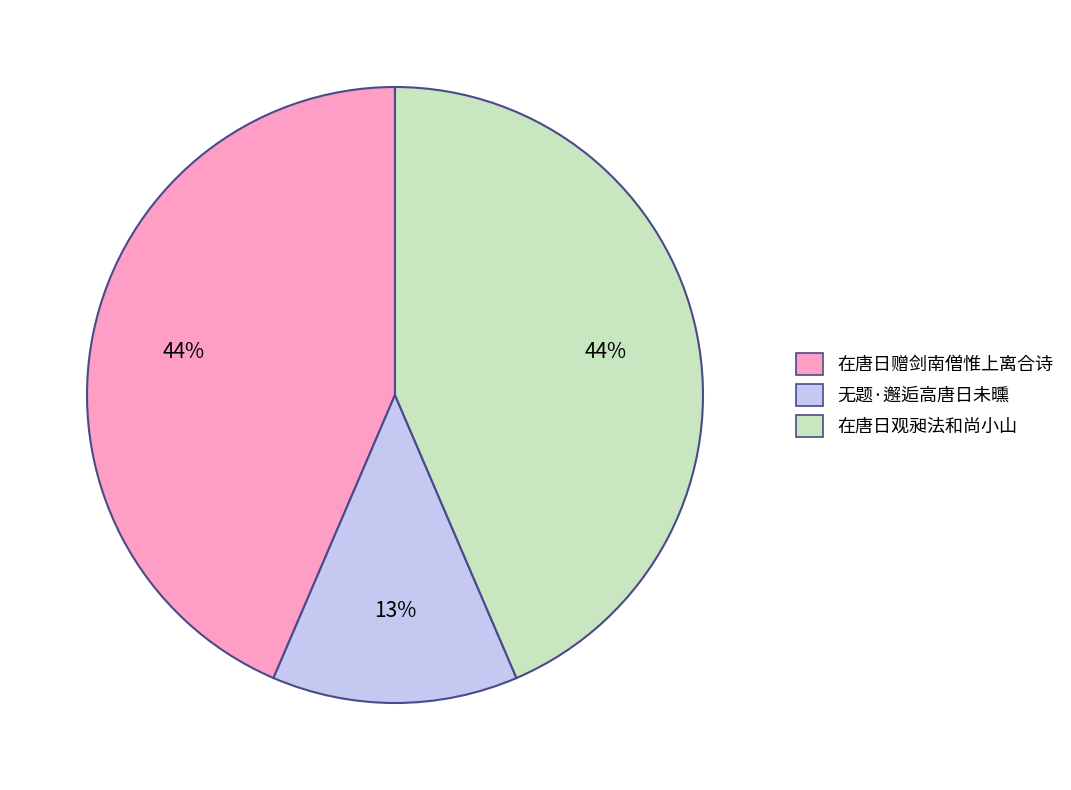

Is there any slice that represents more than half of the pie?

No